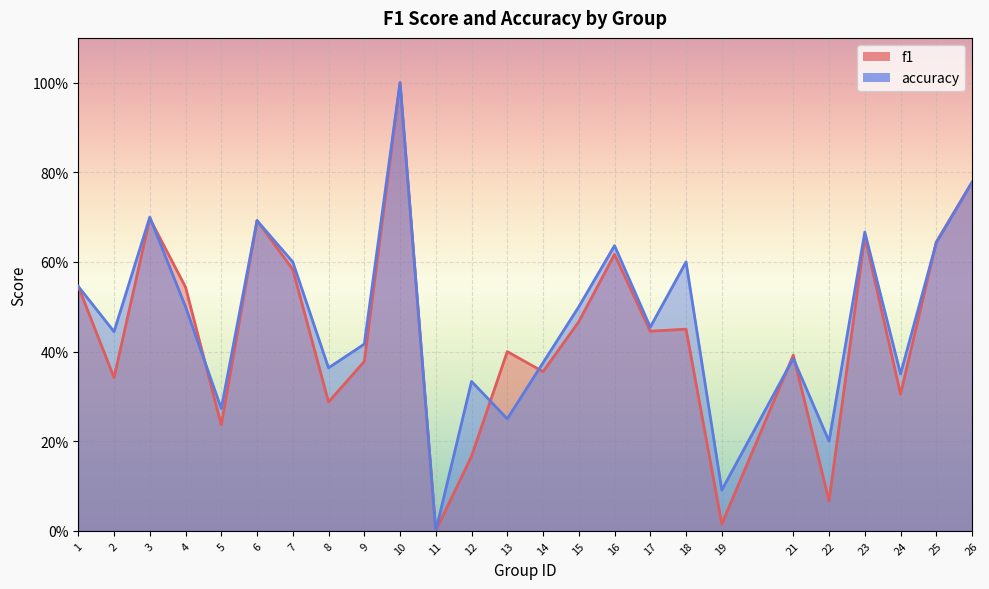

How many categories are shown in the chart?

25